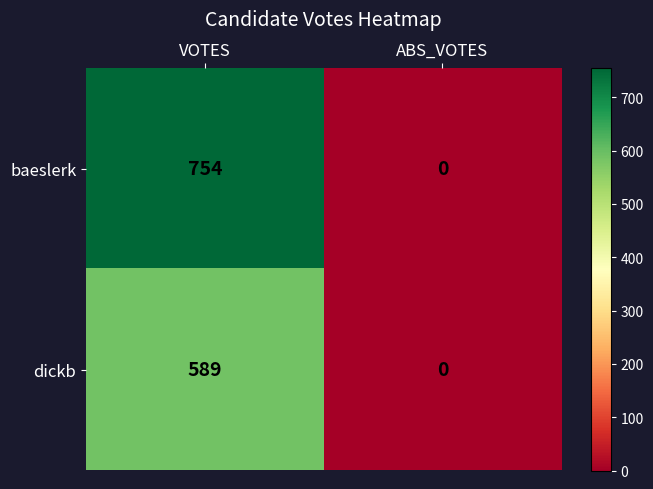

What is the approximate value of baeslerk at VOTES?

754